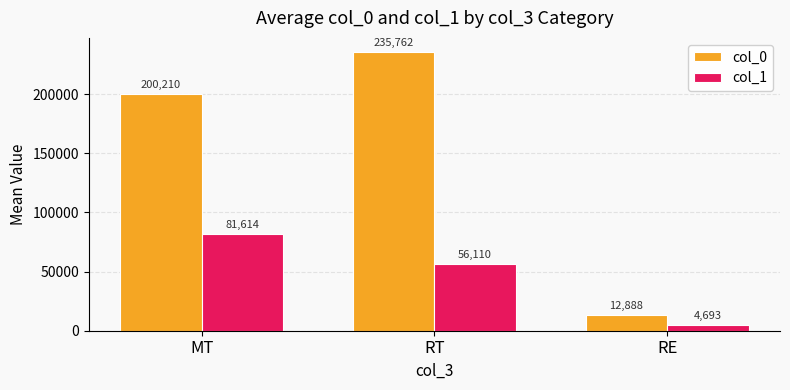

Is the value of col_0 at RT greater than the value of col_1 at MT?

Yes